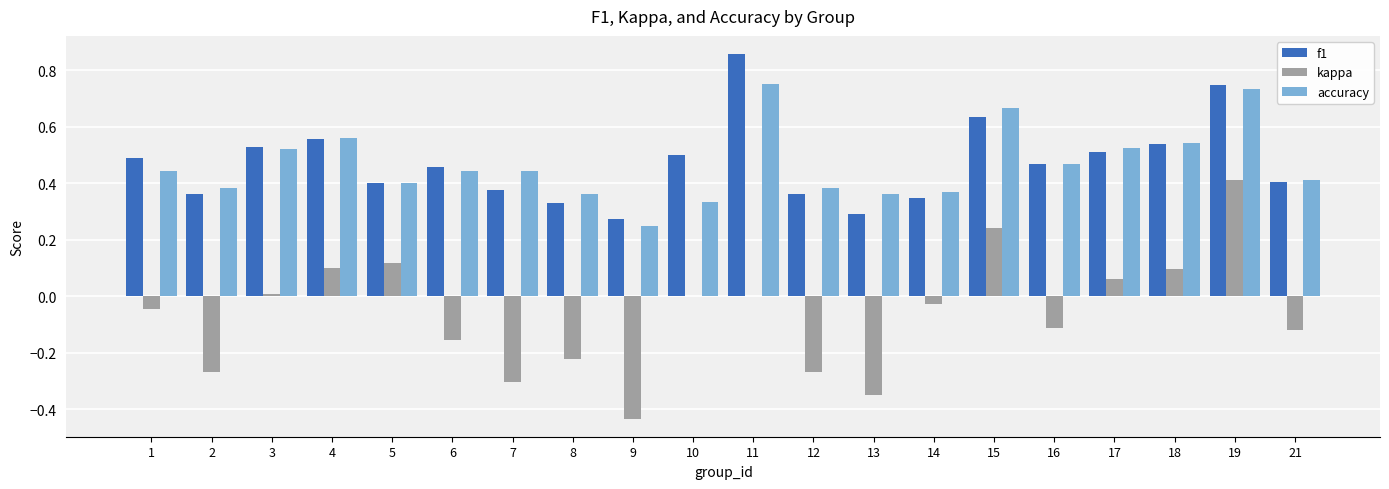

At which category is the sum across all series the highest?

19